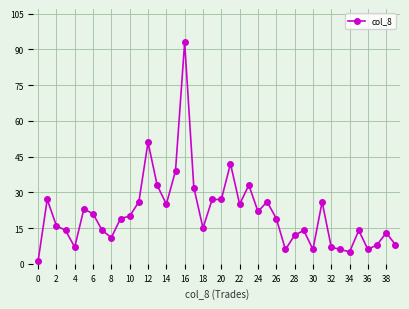

What is the average value?

21